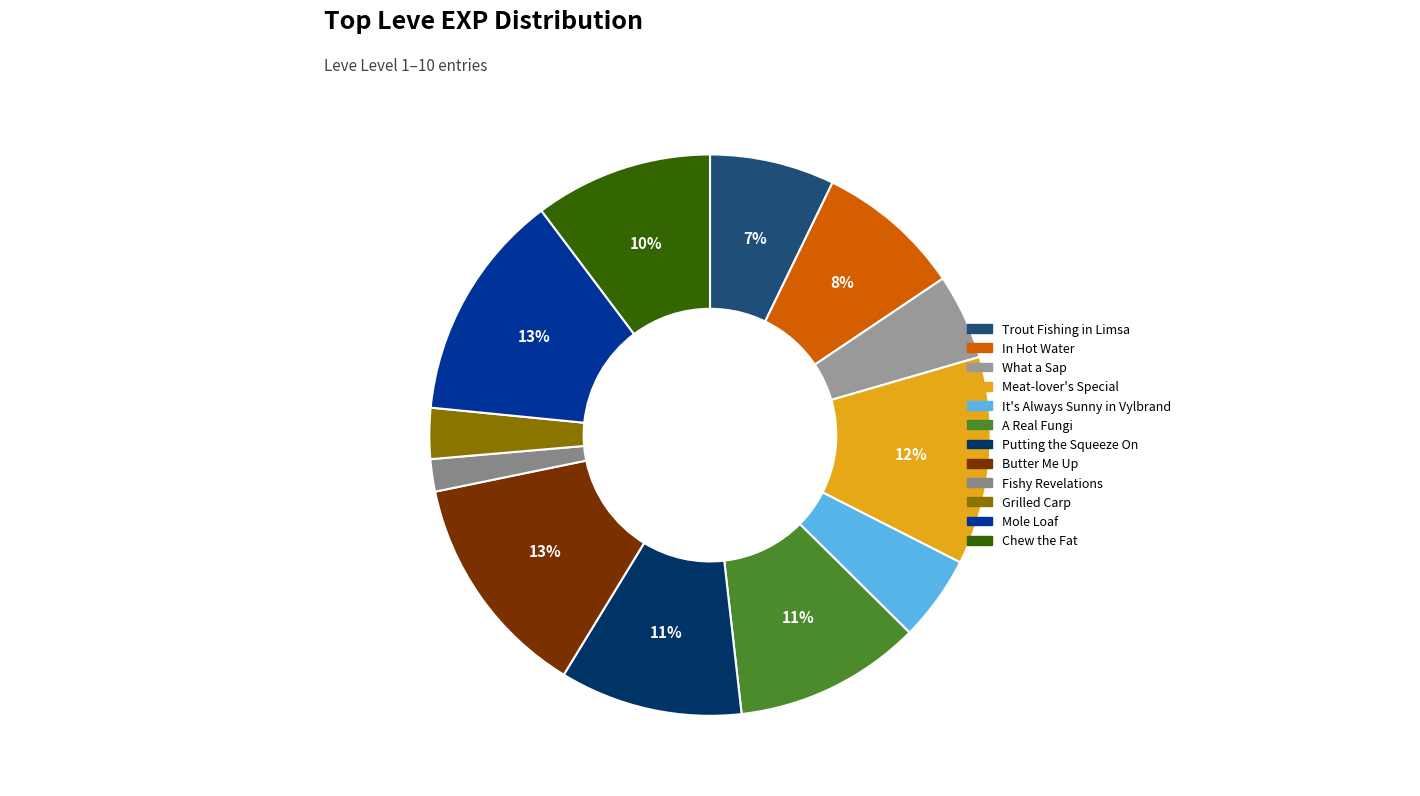

How many segments does this pie chart have?

12